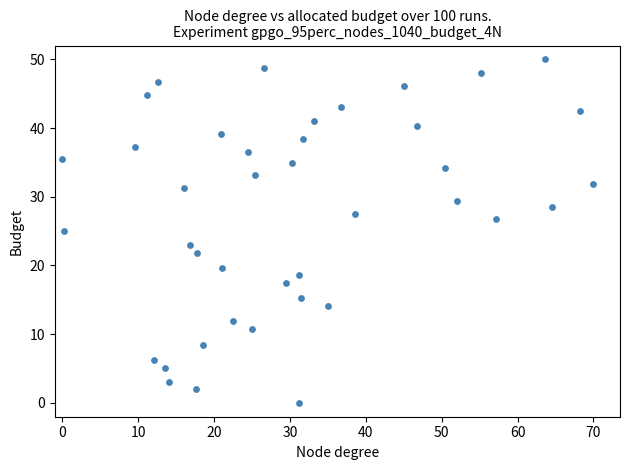

What is the range of X values (max minus min)?

70.0